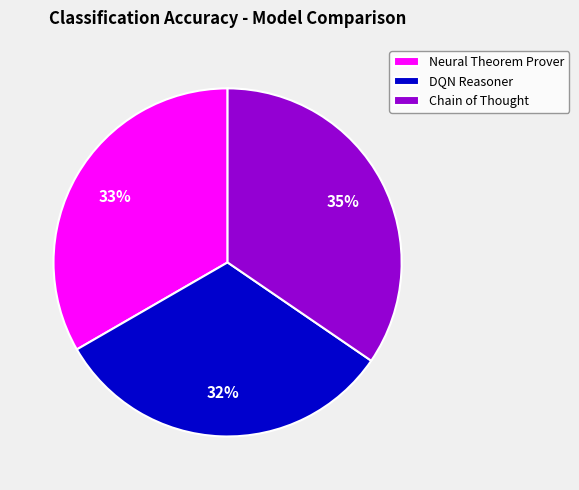

Count the number of slices in the pie.

3